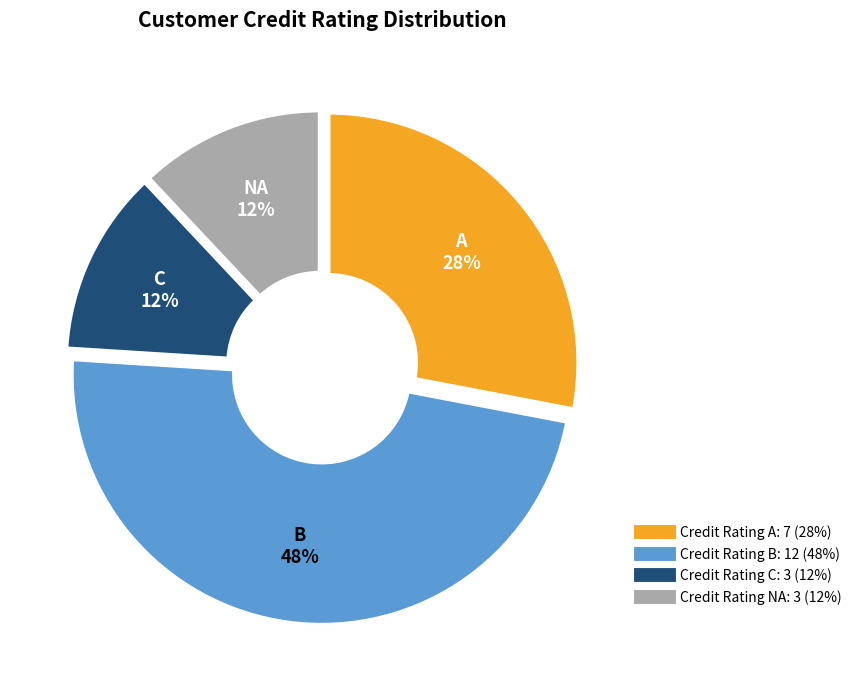

Count the number of slices in the pie.

4